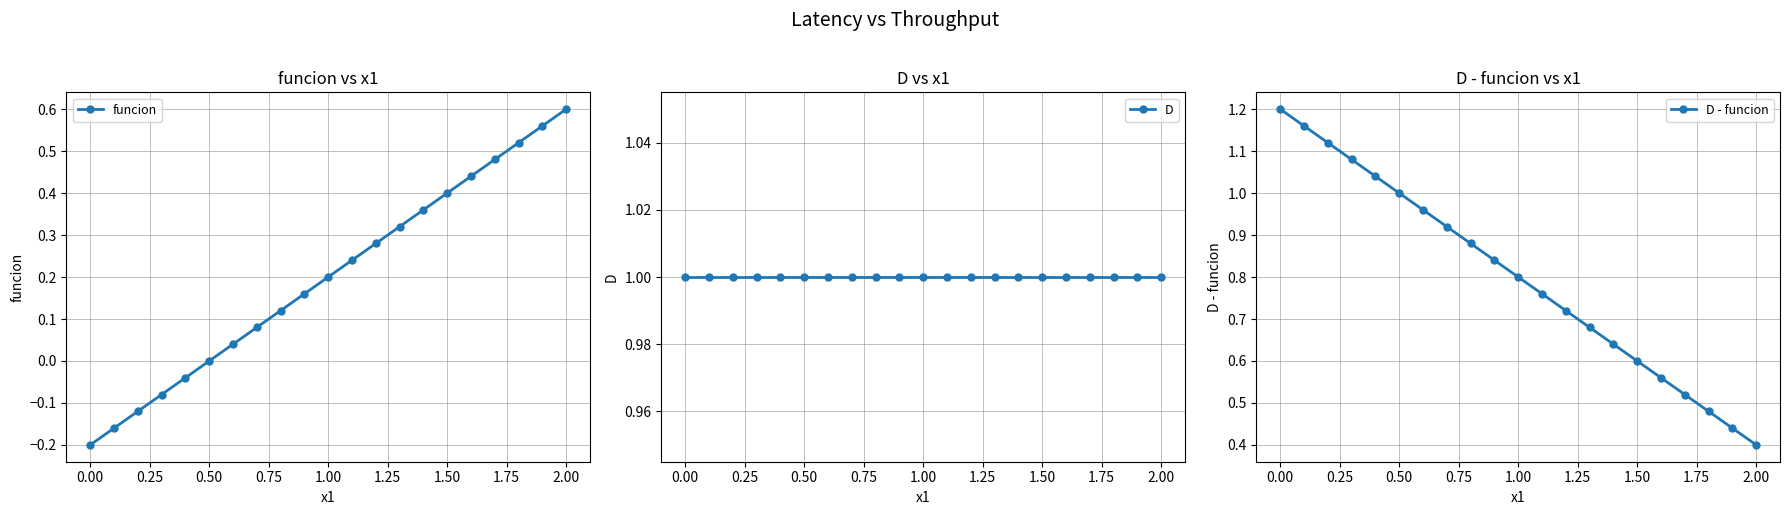

Which category has the lowest value in the D - funcion series?

2.00